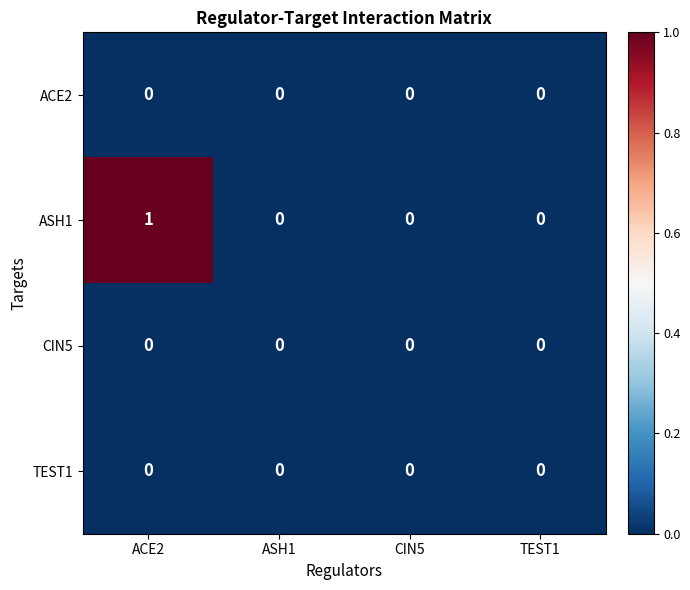

Which series has the widest spread of values?

ASH1